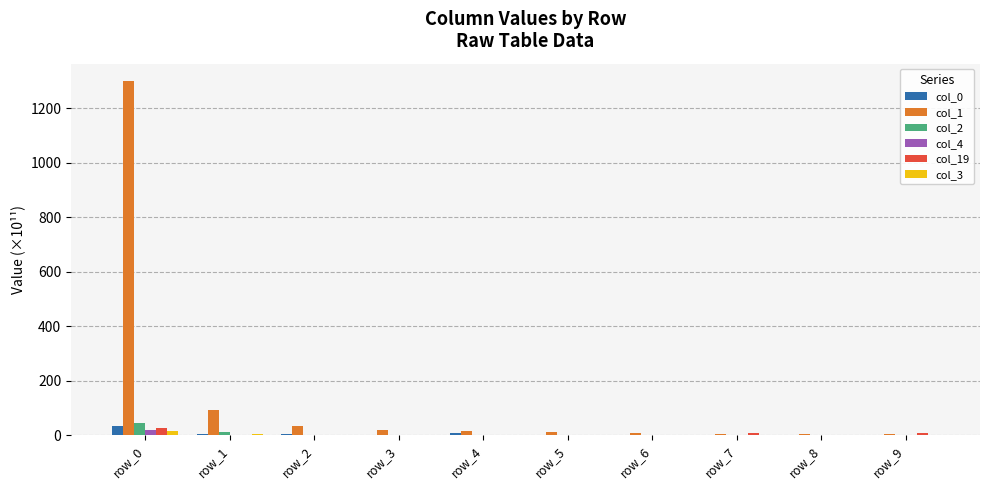

What is the sum of all col_19 values?

52.0